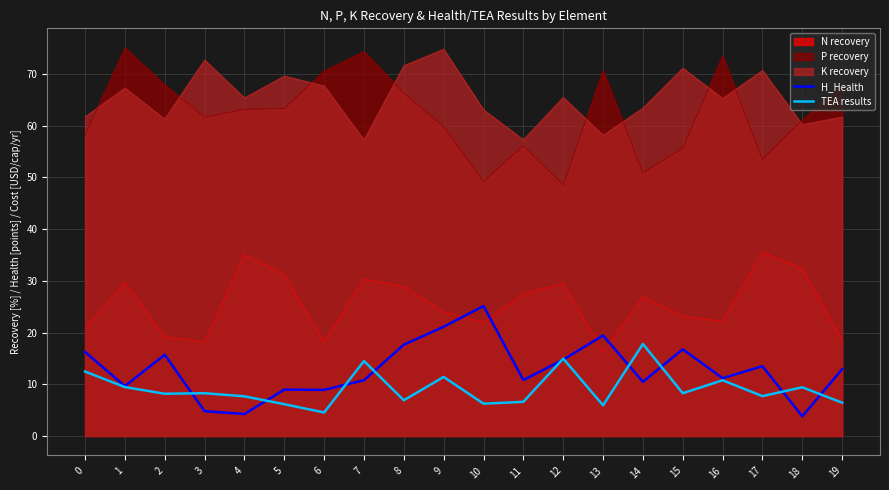

Which series ends up on top after the final intersection of H_Health and TEA results?

H_Health